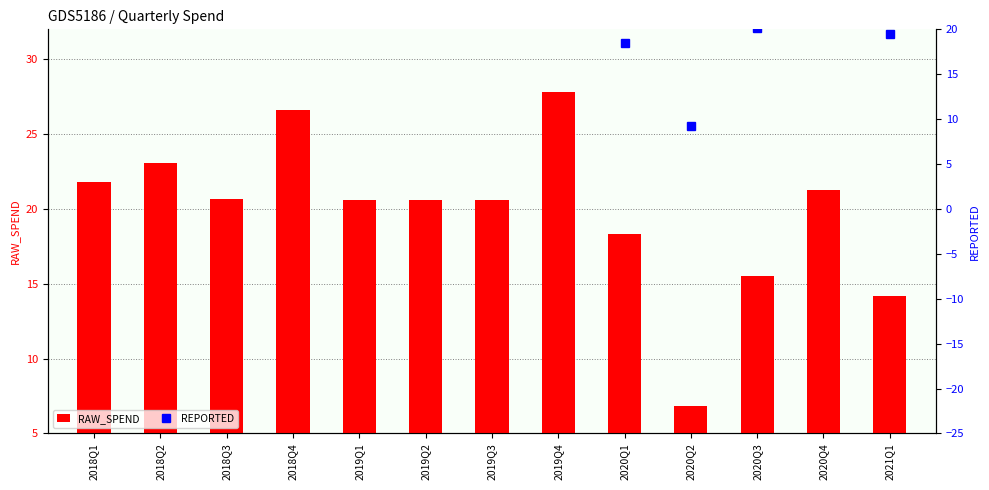

What is the label of the 10th bar from the right?

2018Q4